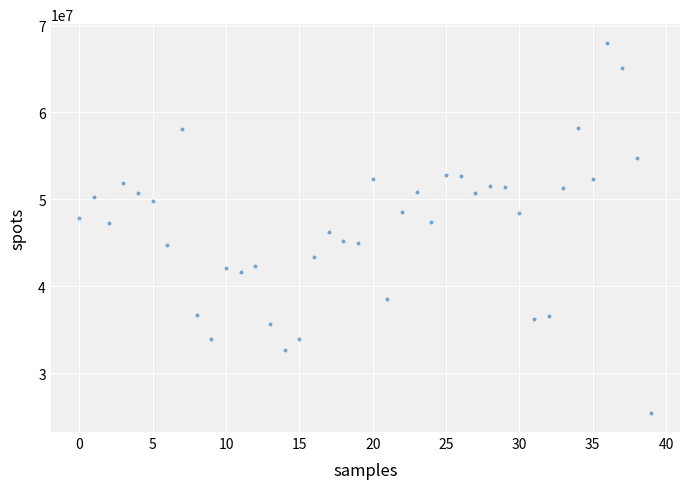

What is the range of Y values (max minus min)?

42640630